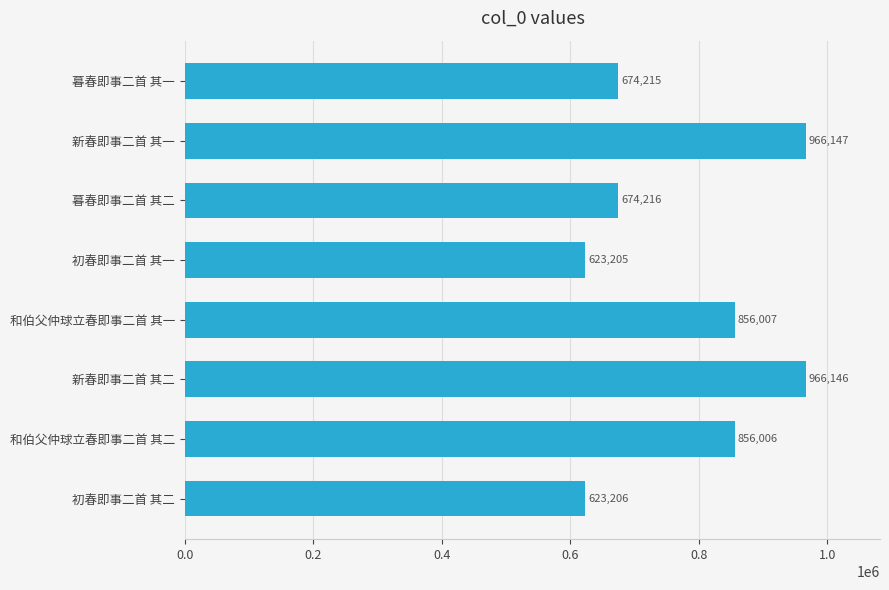

What is the maximum value shown in the chart?

966147